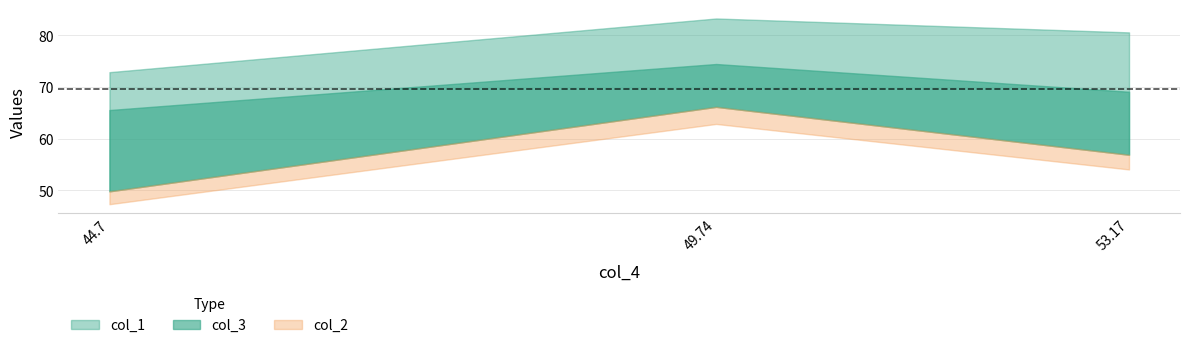

What is the average value of the col_1 series?

78.9